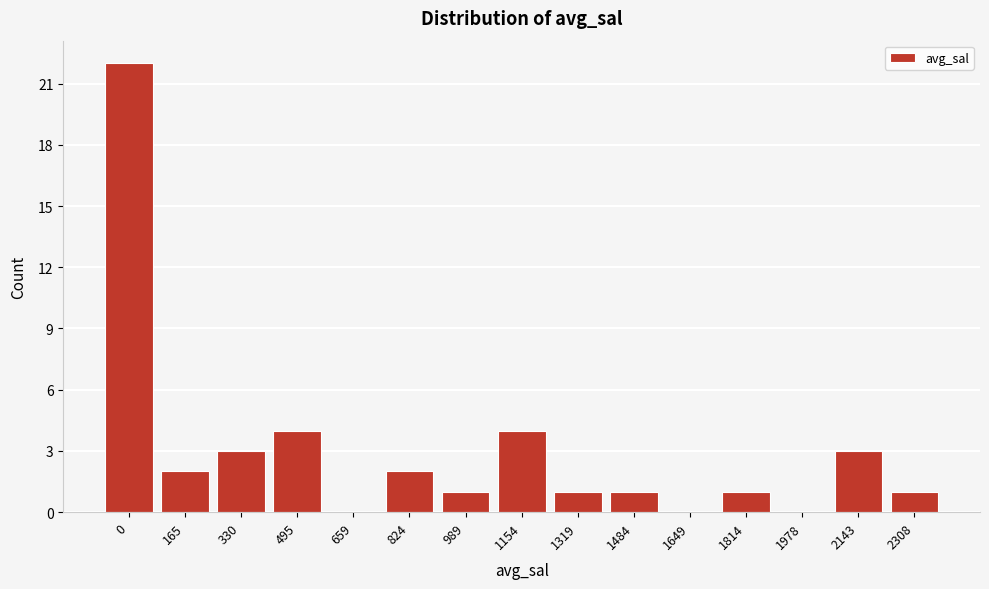

Reading right to left, extract all data points from this chart.

2308=1	2143=3	1978=0	1814=1	1649=0	1484=1	1319=1	1154=4	989=1	824=2	659=0	495=4	330=3	165=2	0=22